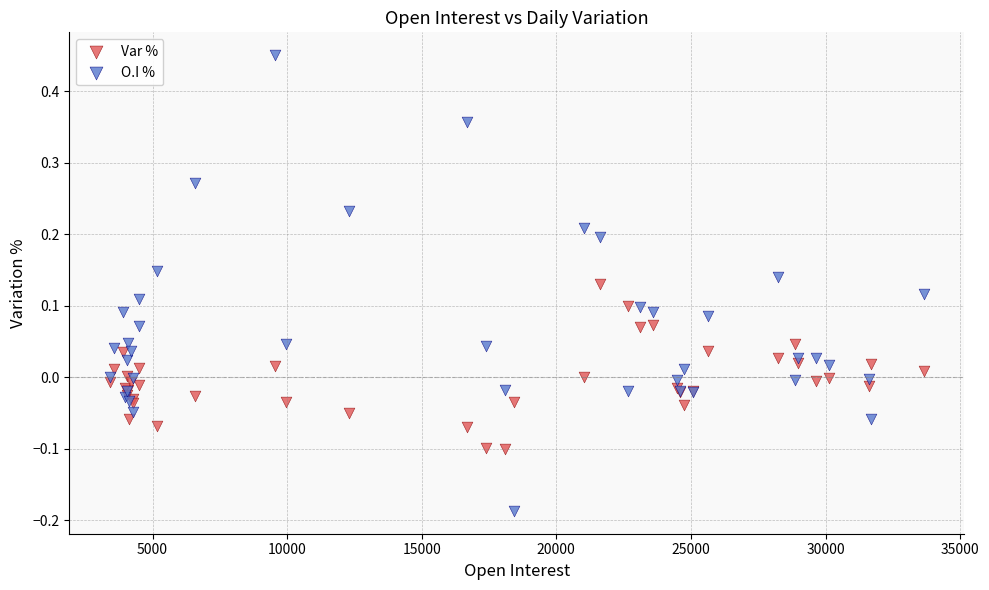

Which series reaches the maximum Y coordinate?

O.I %